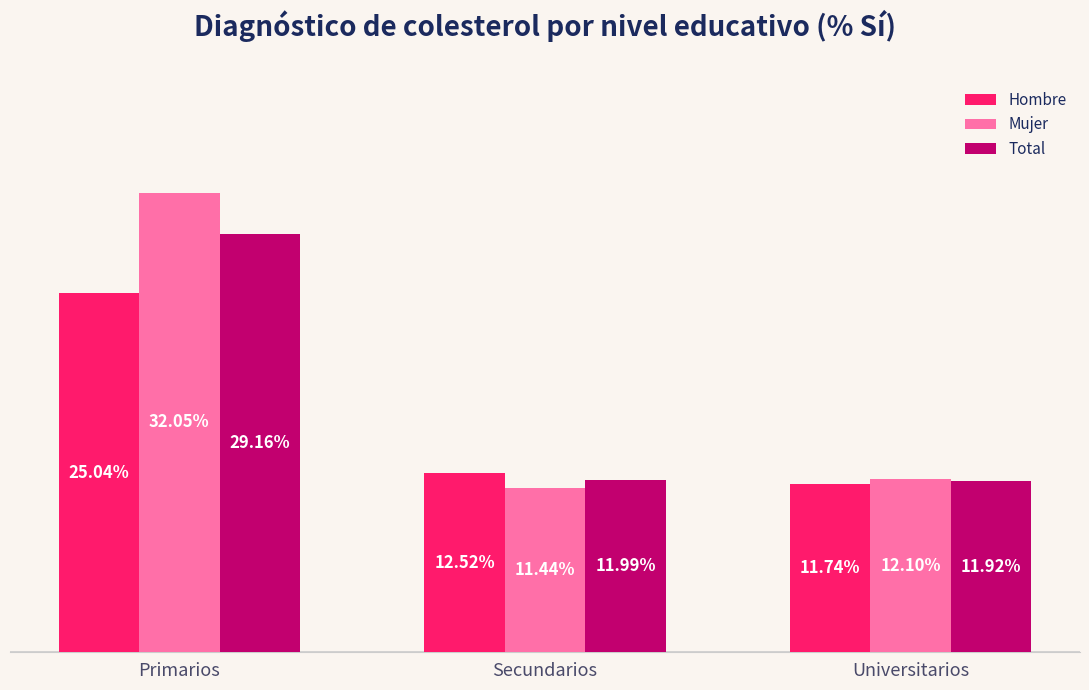

Is it true that Mujer equals 0.2 at Universitarios?

False